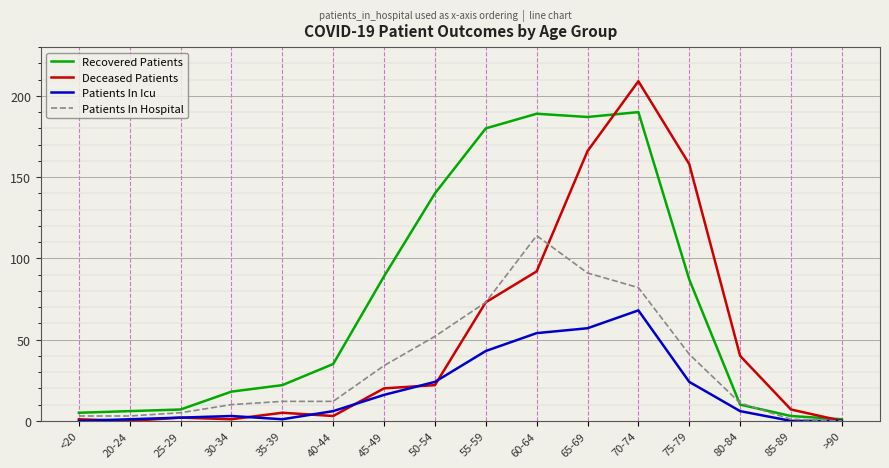

How many distinct data groups are displayed?

4